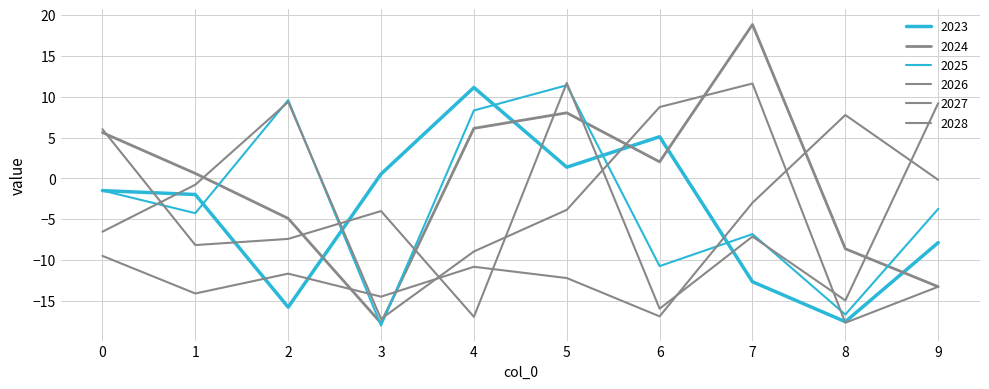

The 2023 series shows -1.5 at 0. True or false?

True